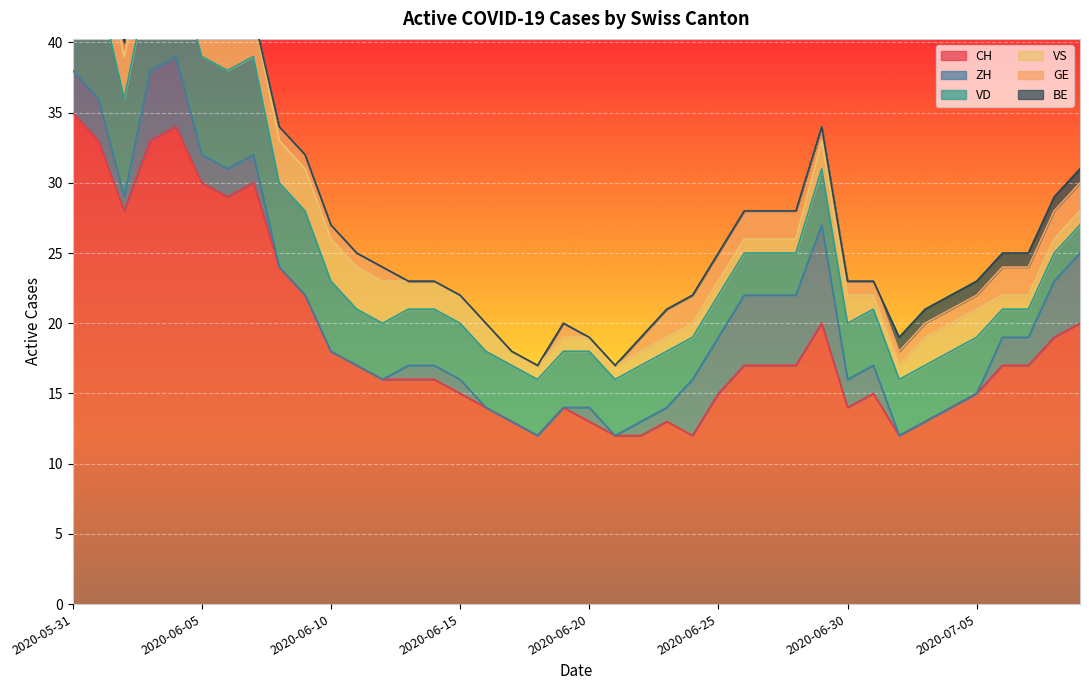

True or false: BE has more than 1 interior local peaks.

False